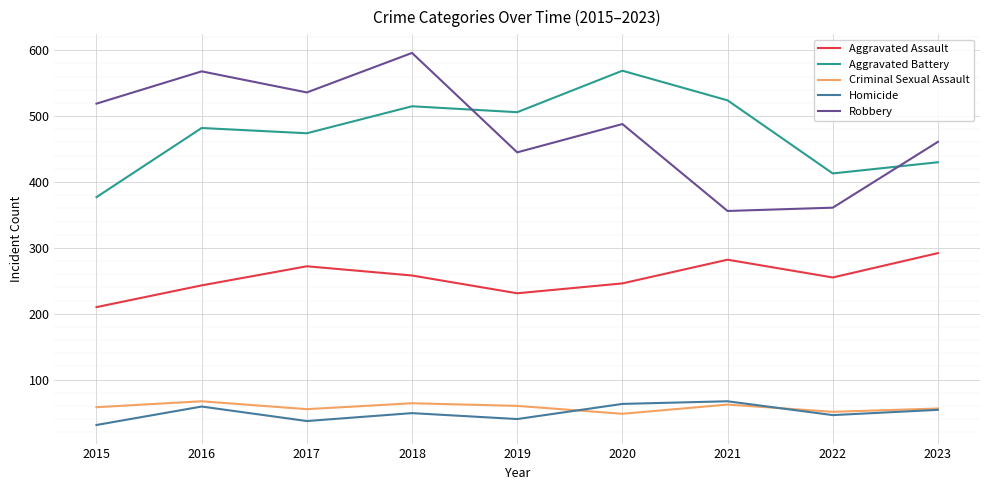

The Criminal Sexual Assault series shows 56 at 2023. True or false?

True